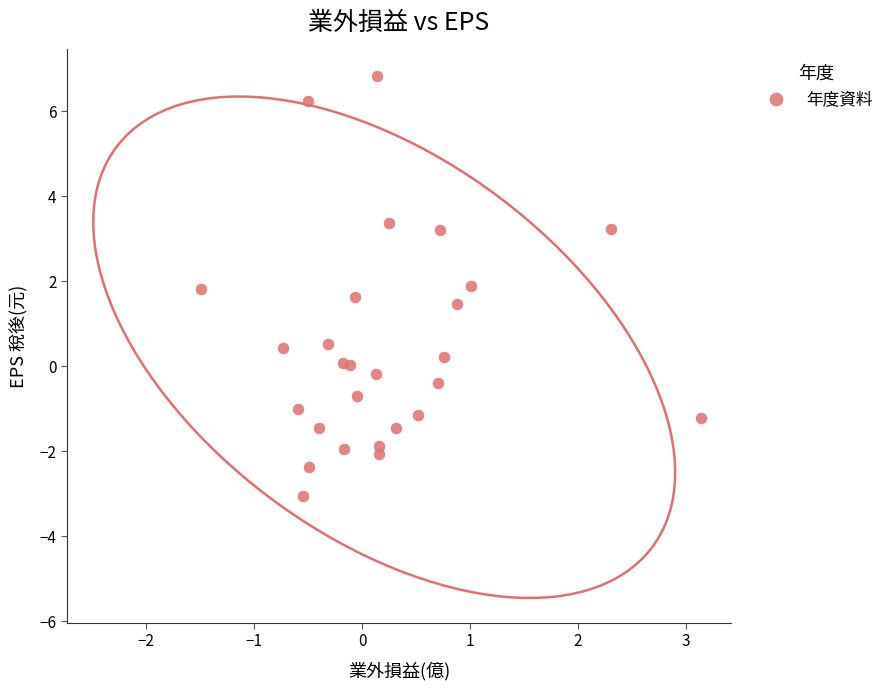

What is the range of X values (max minus min)?

4.6